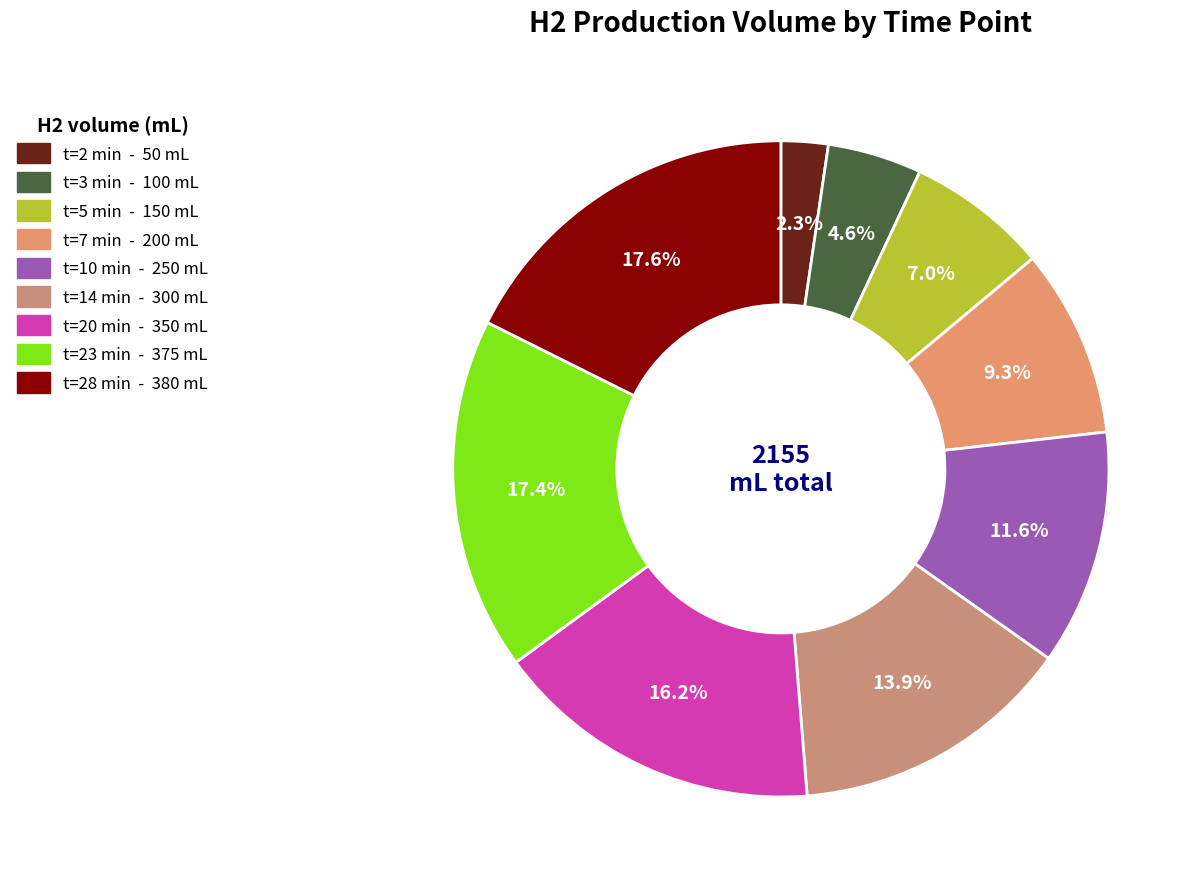

Count the number of slices in the pie.

9